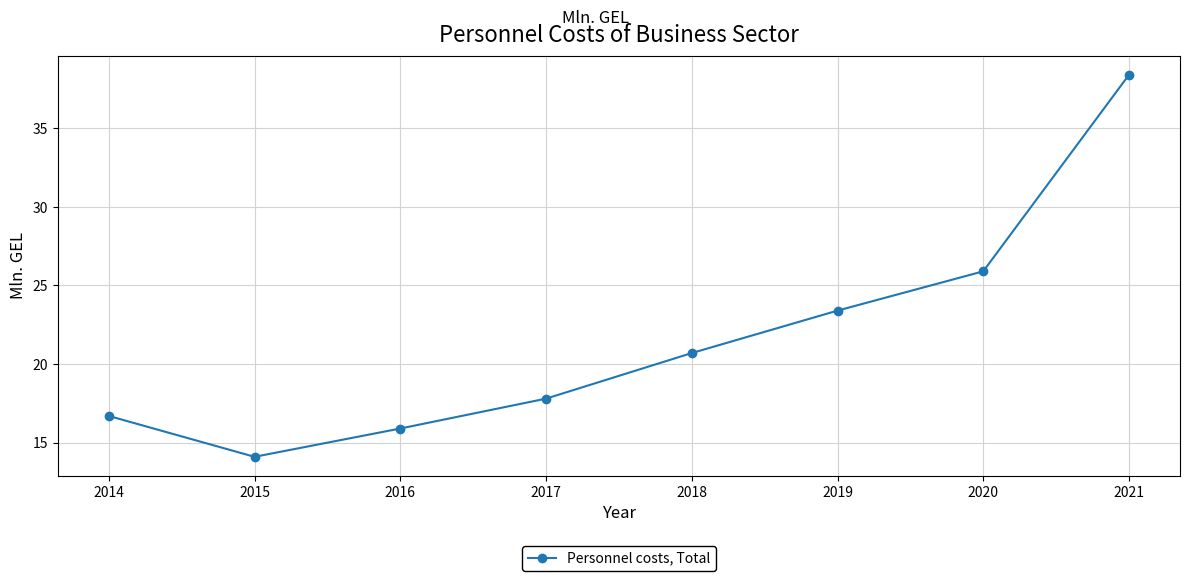

The value at 2021 is 64.3. True or false?

False